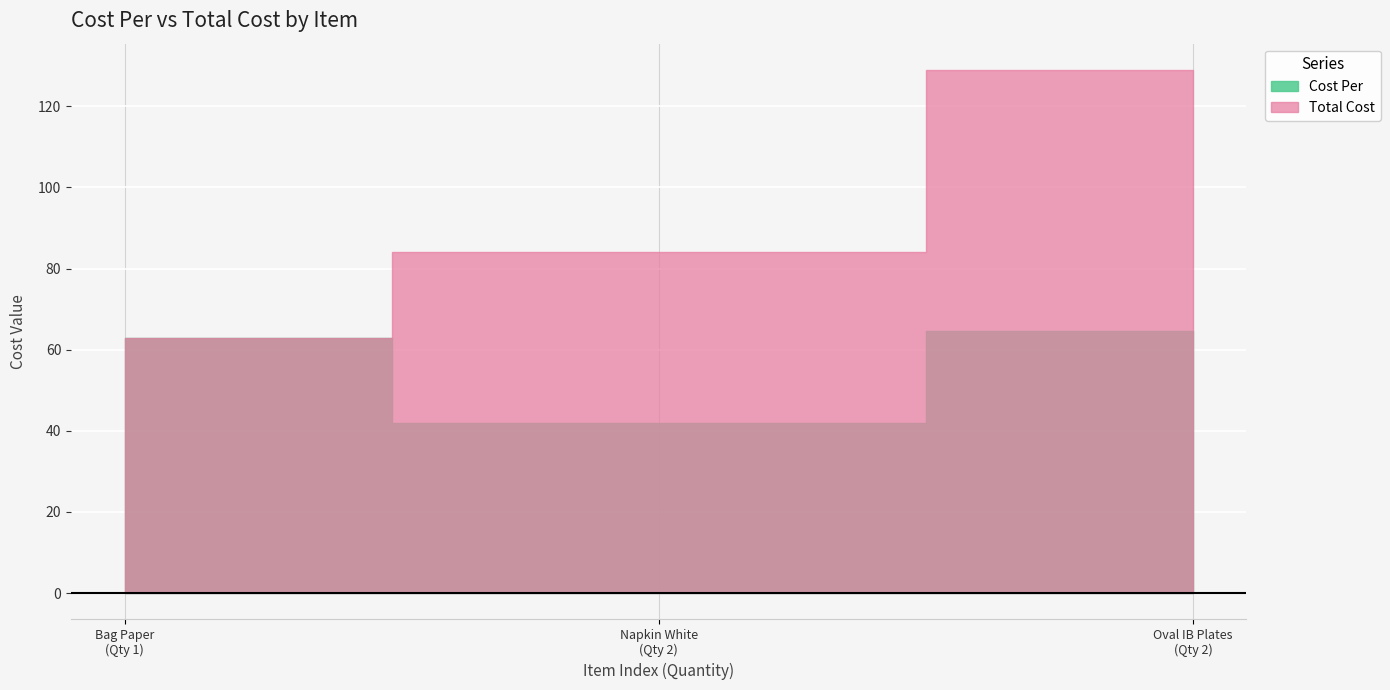

The Cost Per series shows 64.5 at Oval IB Plates. True or false?

True